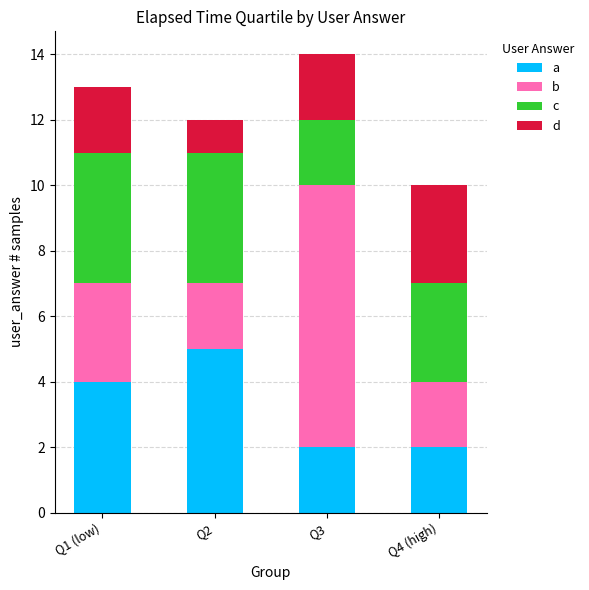

What is the sum of all a values?

13